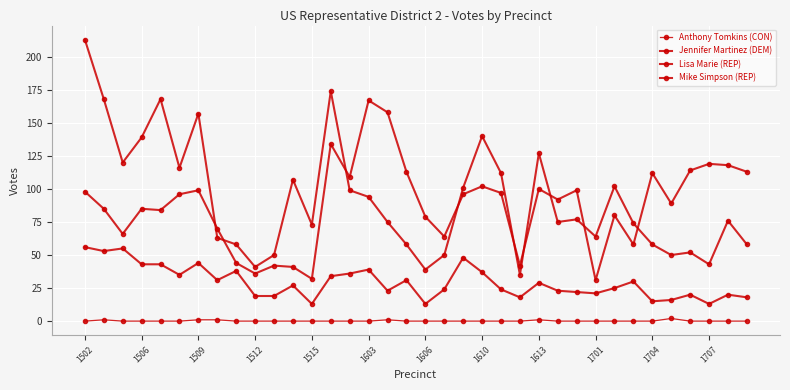

Where is Jennifer Martinez (DEM) nearest to the value 99?

1509